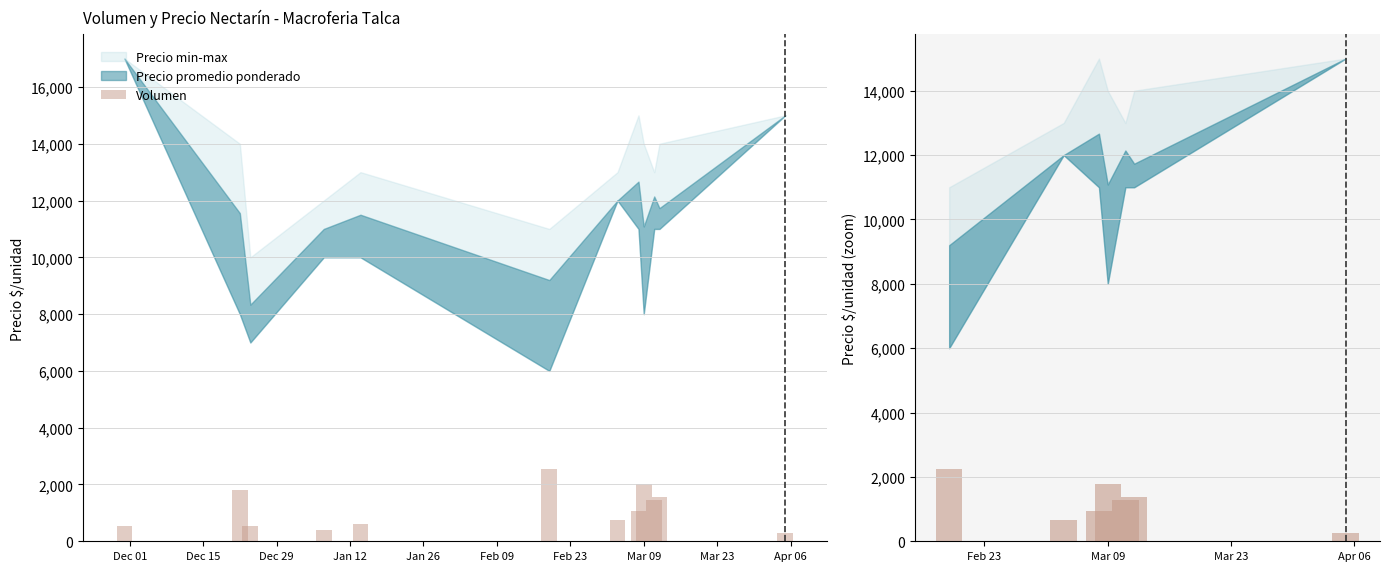

What is the minimum value shown in the chart?

257.1